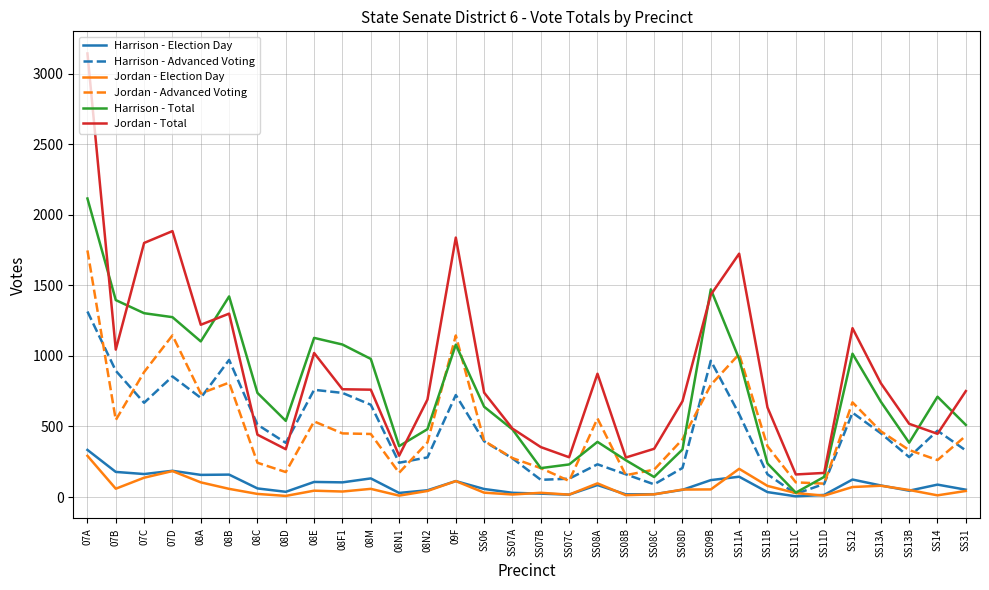

The value of Jordan - Advanced Voting at 08E is 536. True or false?

True